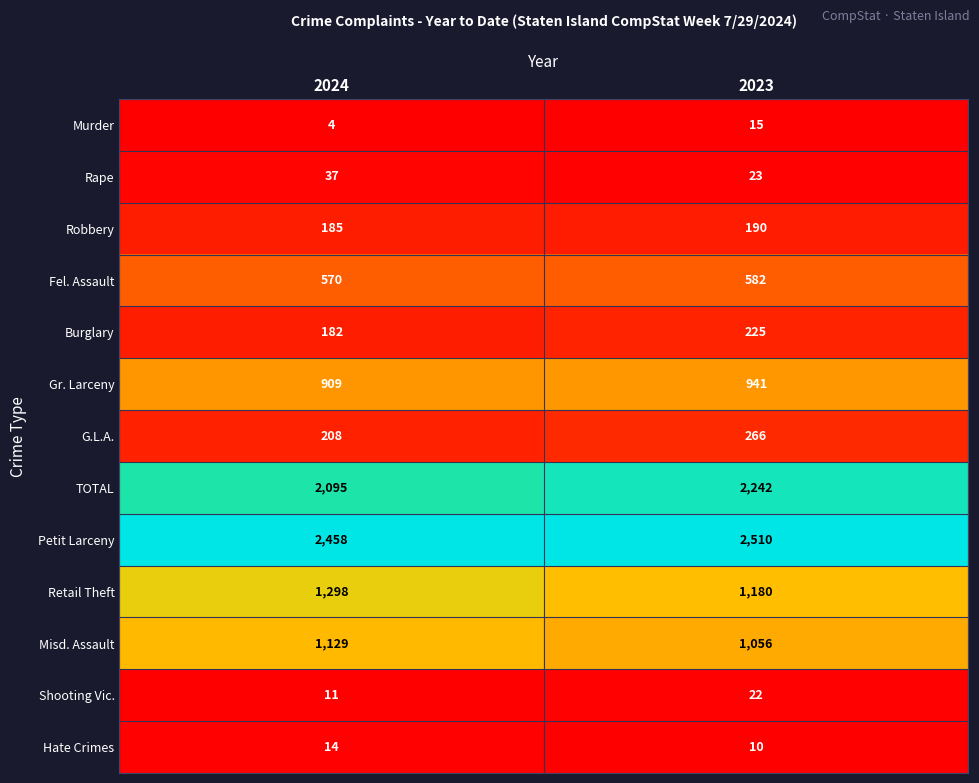

Is it true that G.L.A. equals 290 at 2024?

False